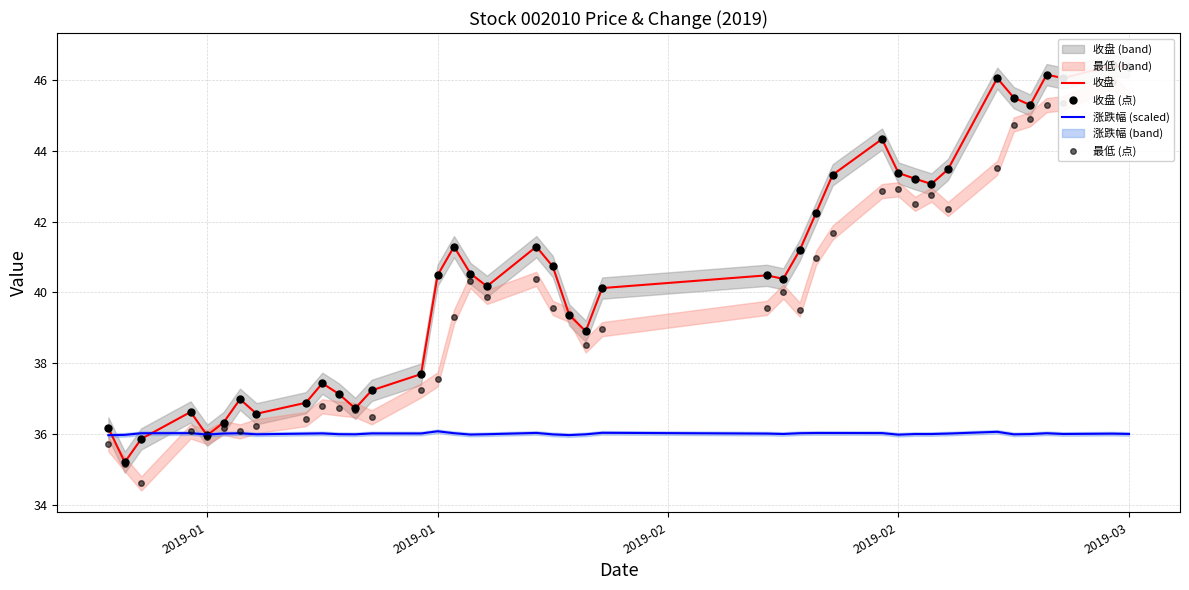

In 收盘 (点), how many points are higher than both neighbors (excluding endpoints)?

10